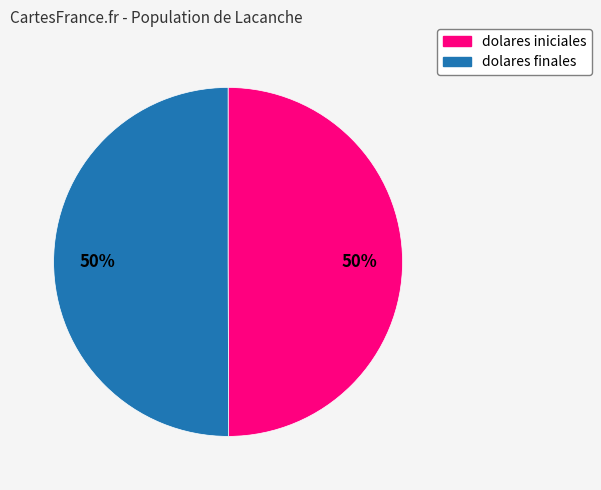

To the nearest percent, what is the average slice percentage?

50%